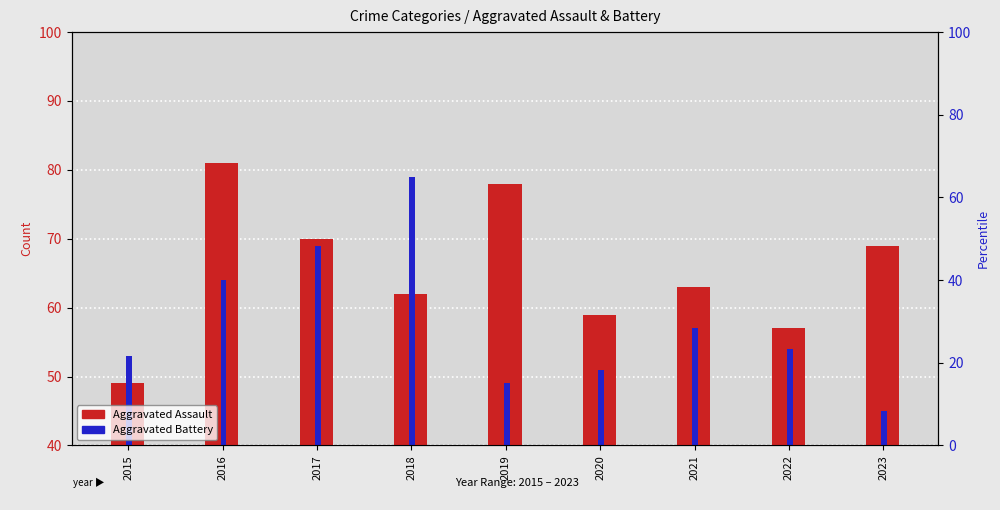

What is the sum of the Aggravated Assault values at 2017 and 2022?

127